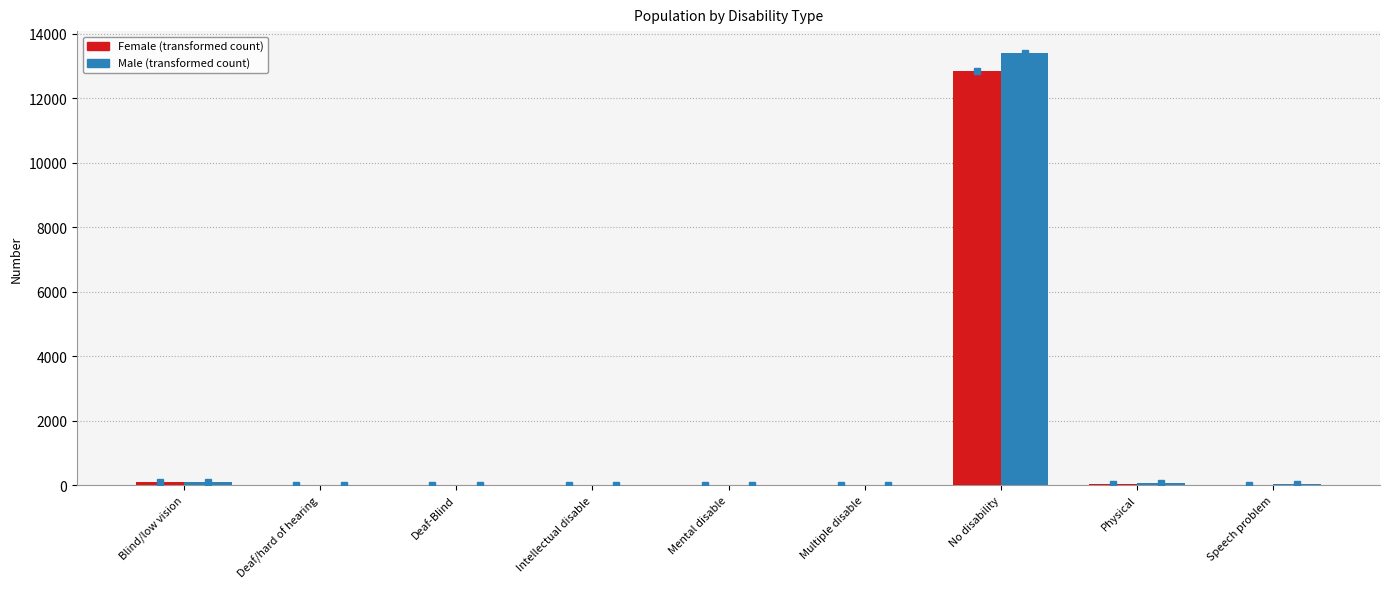

Are the bars horizontal?

No